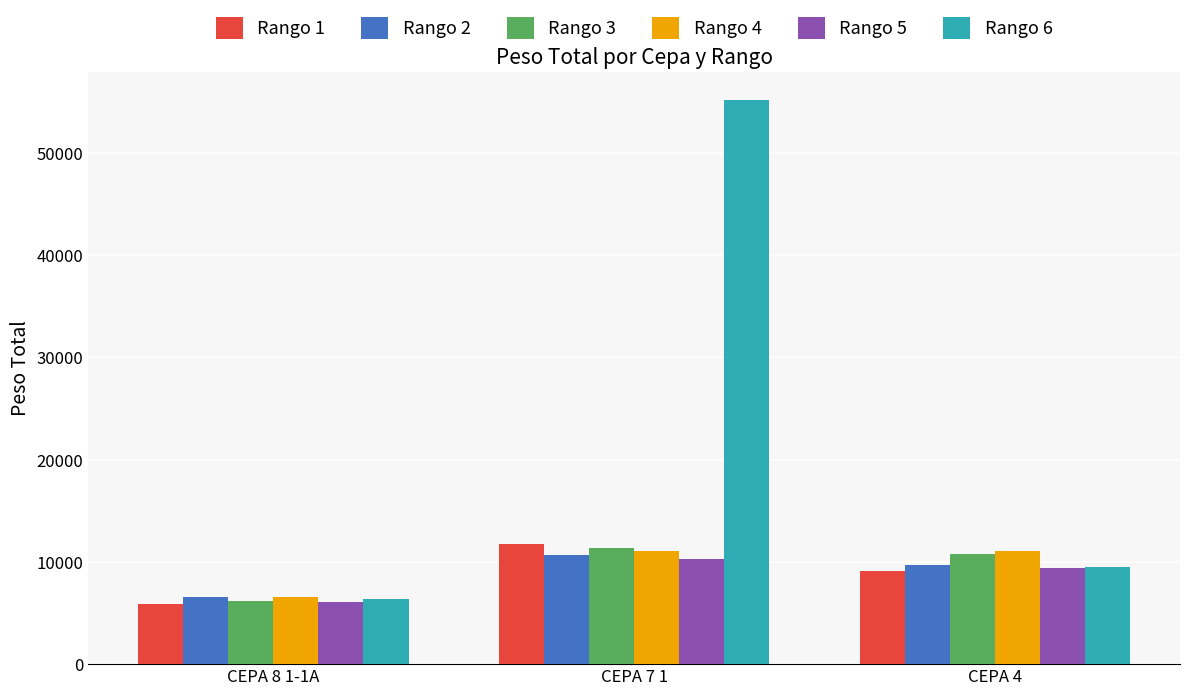

What position from the right is CEPA 8 1-1A?

3